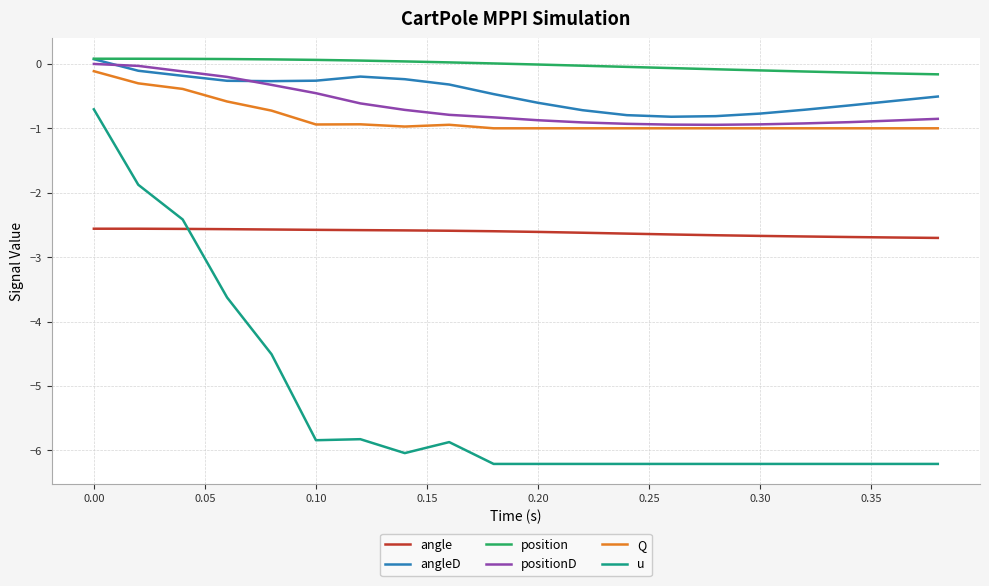

True or false: positionD and angle intersect in this chart.

False